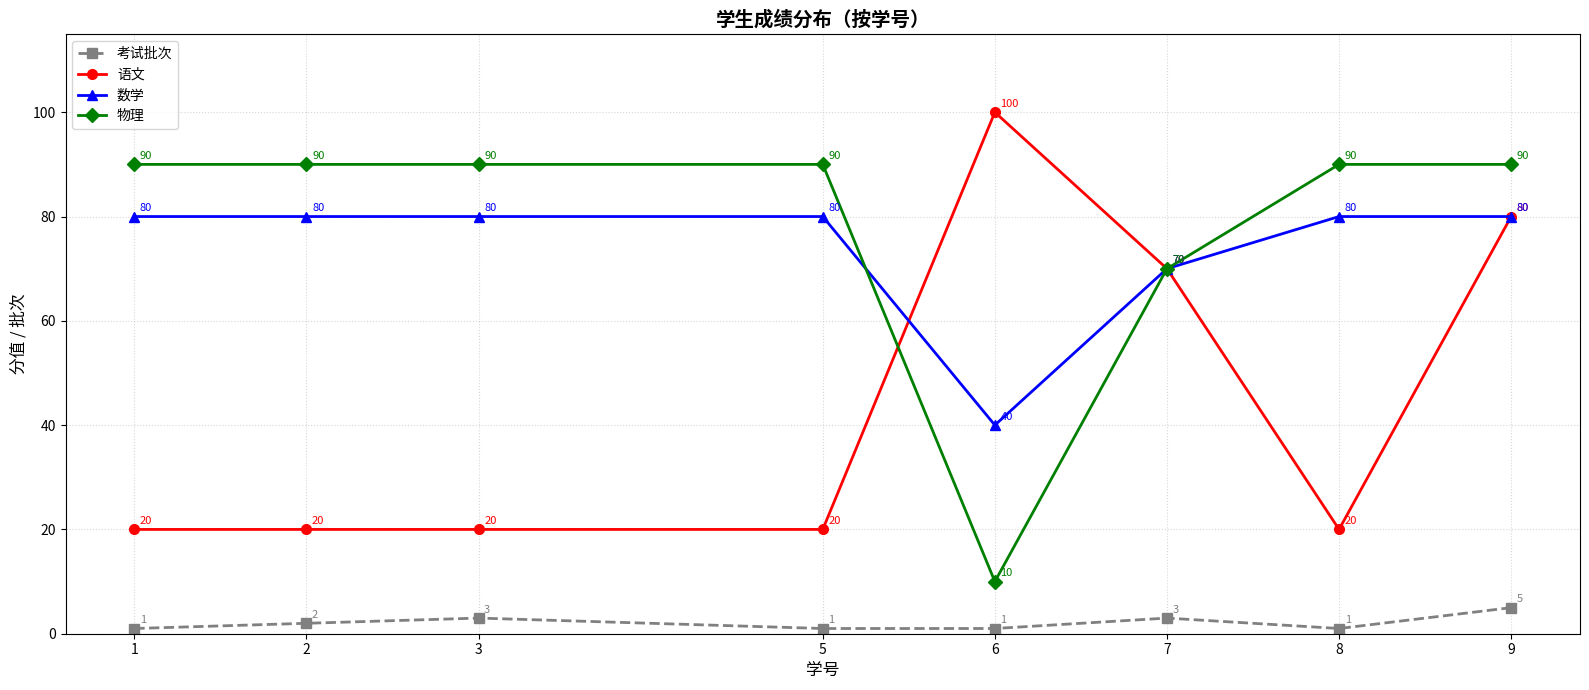

What is the highest value of the 物理 series?

90